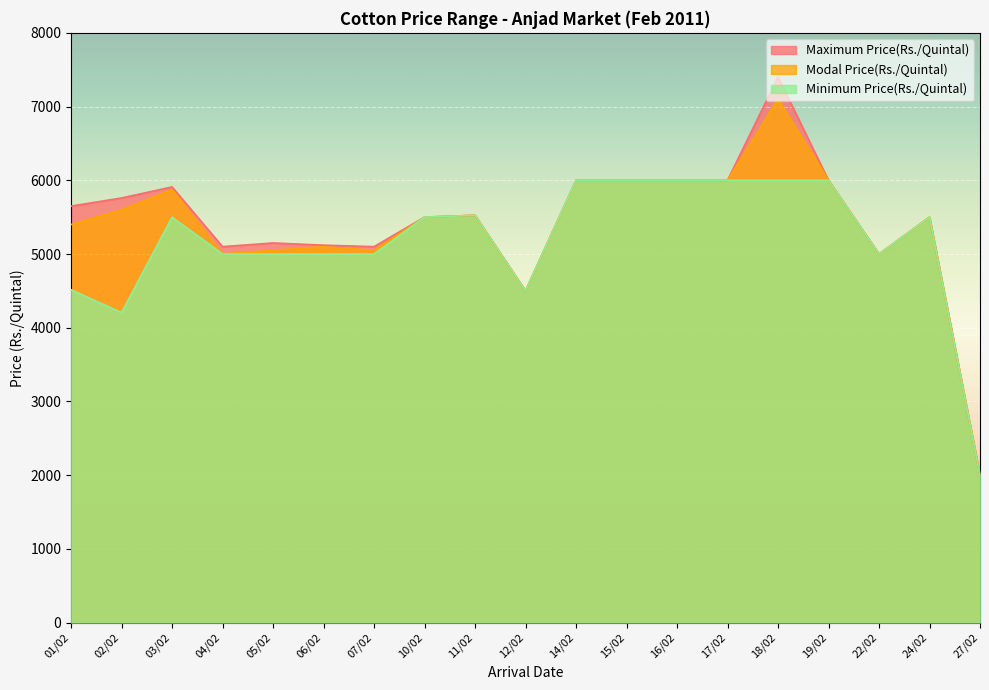

How many values in the Modal Price(Rs./Quintal) series exceed 5500?

9